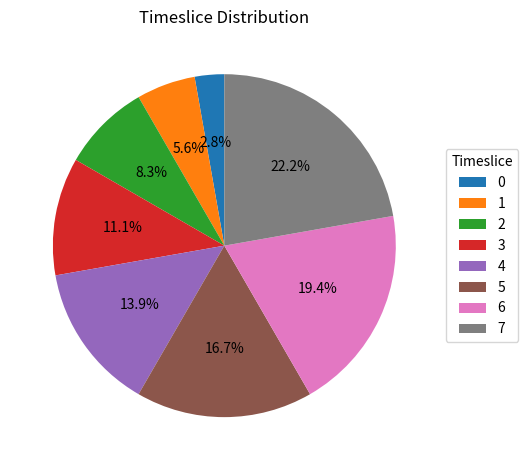

Is the sum of 3 and 5 greater than half?

No